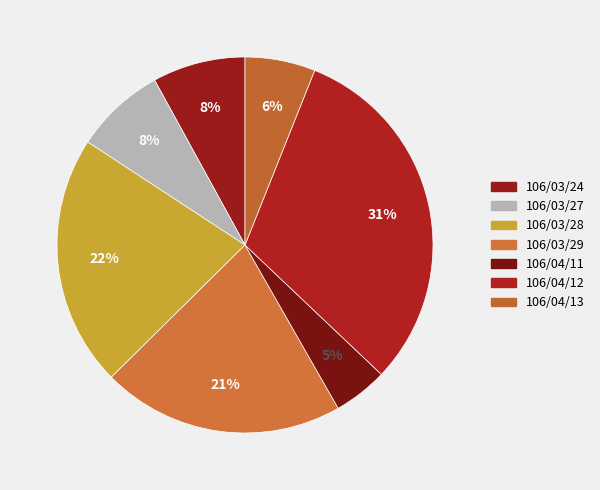

Count the number of slices in the pie.

7